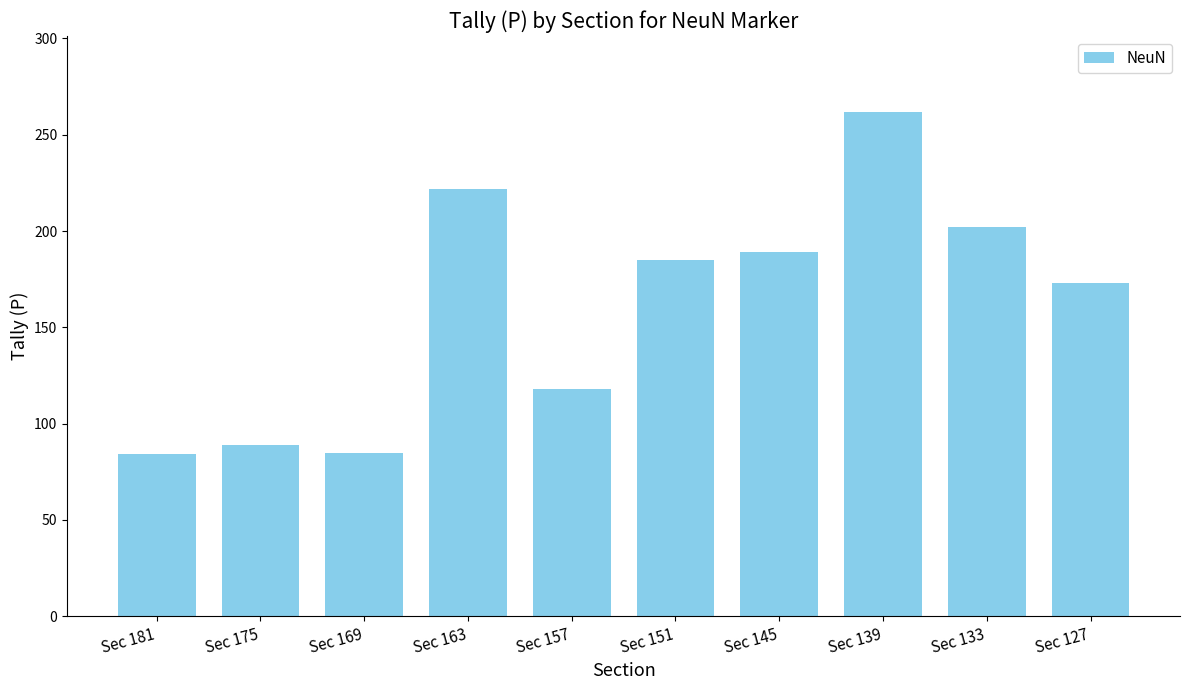

How many categories are shown in the chart?

10